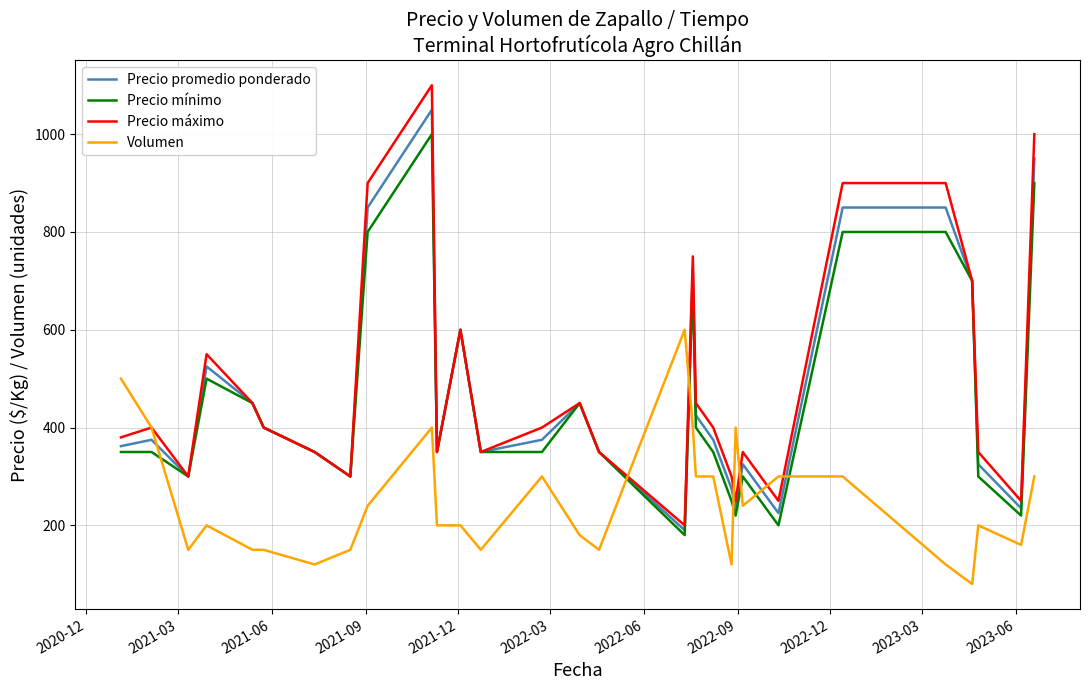

Reading right to left, extract all data points from this chart.

Precio promedio ponderado: 950	235	325	700	850	850	225	325	235	275	375	425	725	190	350	450	375	350	600	350	1050	850	300	350	400	450	525	300	375	362
Precio mínimo: 900	220	300	700	800	800	200	300	220	250	350	400	700	180	350	450	350	350	600	350	1000	800	300	350	400	450	500	300	350	350
Precio máximo: 1000	250	350	700	900	900	250	350	250	300	400	450	750	200	350	450	400	350	600	350	1100	900	300	350	400	450	550	300	400	380
Volumen: 300	160	200	80	120	300	300	240	400	120	300	300	400	600	150	180	300	150	200	200	400	240	150	120	150	150	200	150	400	500